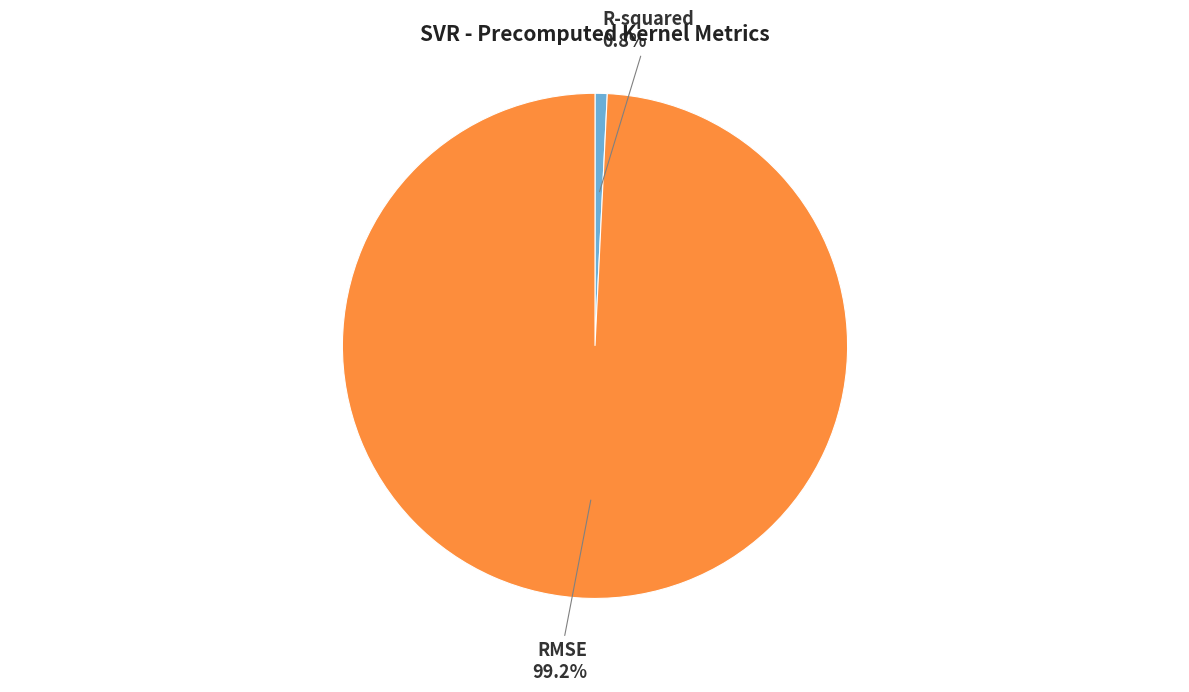

Rank the categories by value from lowest to highest.

R-squared, RMSE